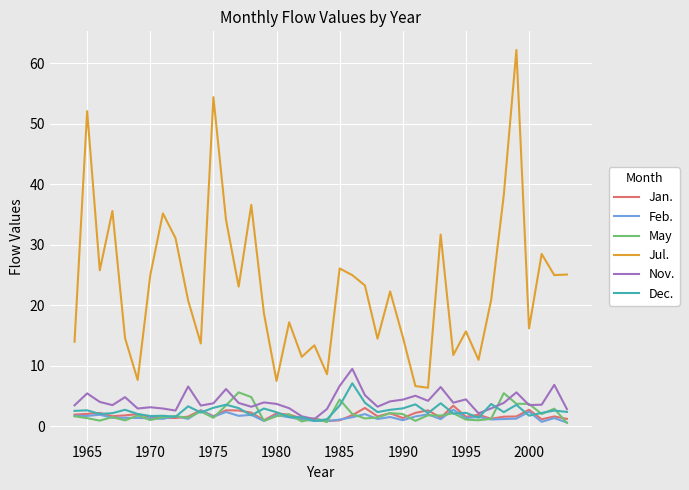

True or false: Jan. has more than 0 interior local peaks.

True